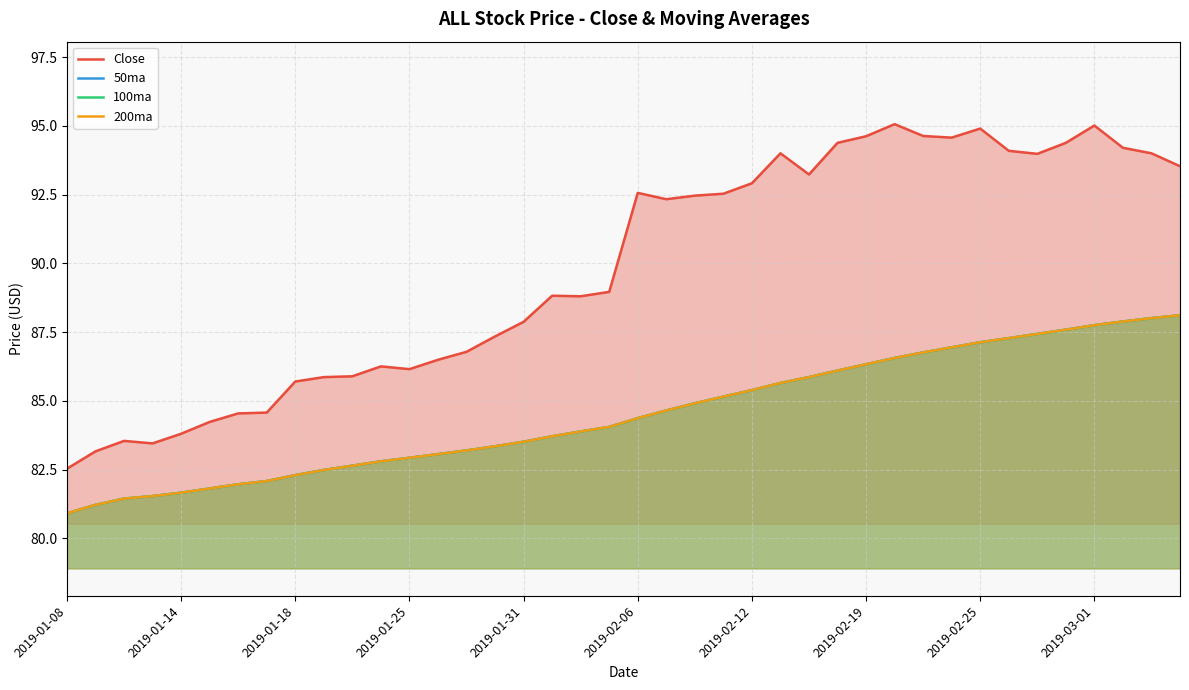

At how many categories does at least one series exceed 92?

20